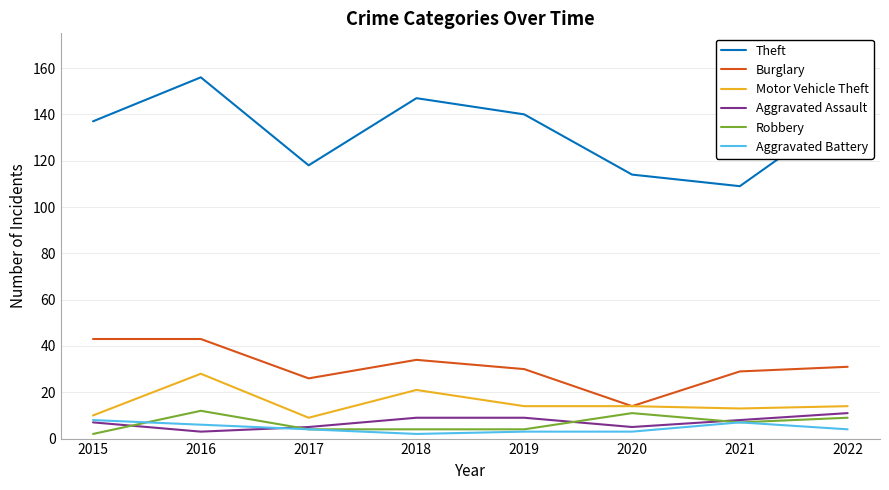

At which category is the sum across all series the highest?

2016